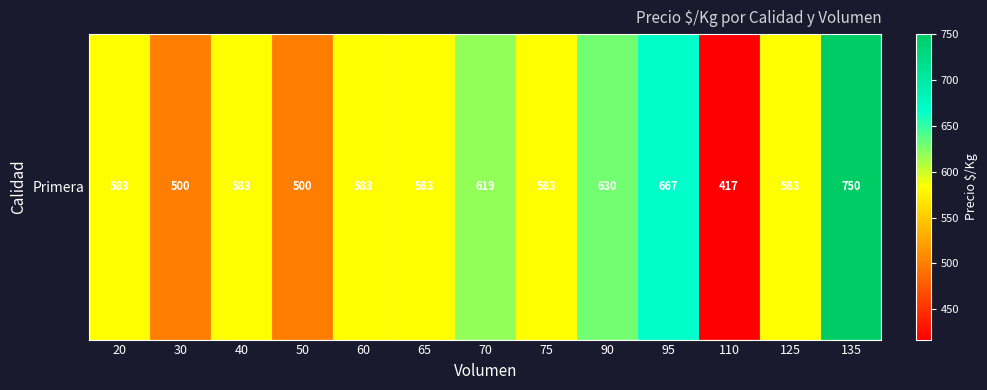

Count the number of values greater than 583.

4